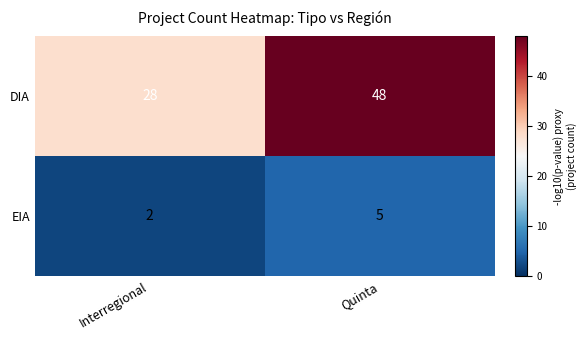

List the series in order of their overall mean, lowest first.

EIA, DIA